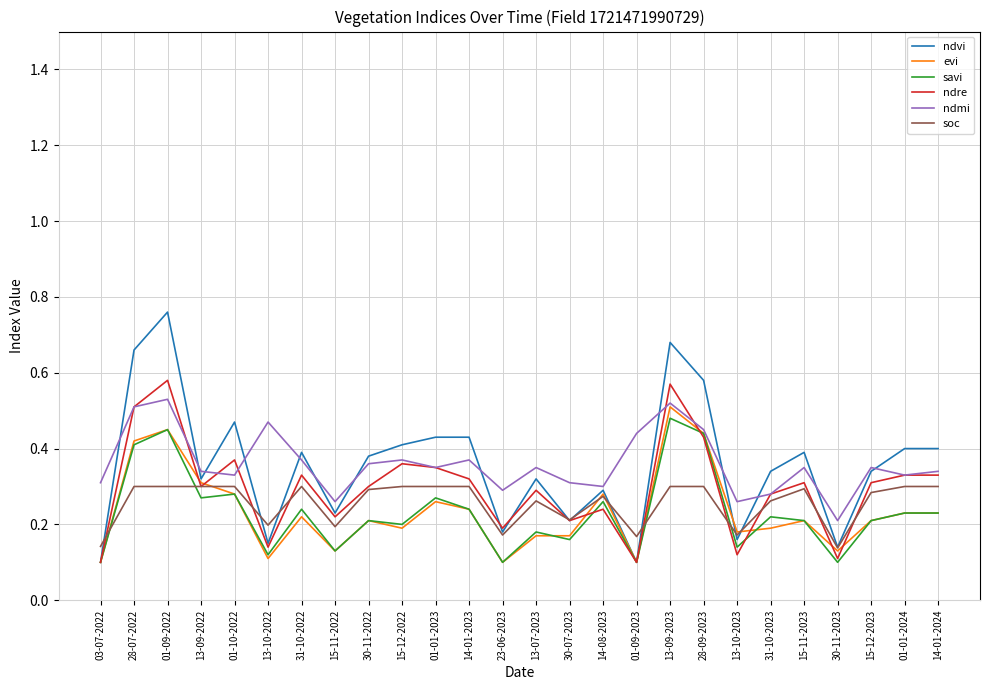

Is it true that soc equals 0.2 at 15-12-2023?

False